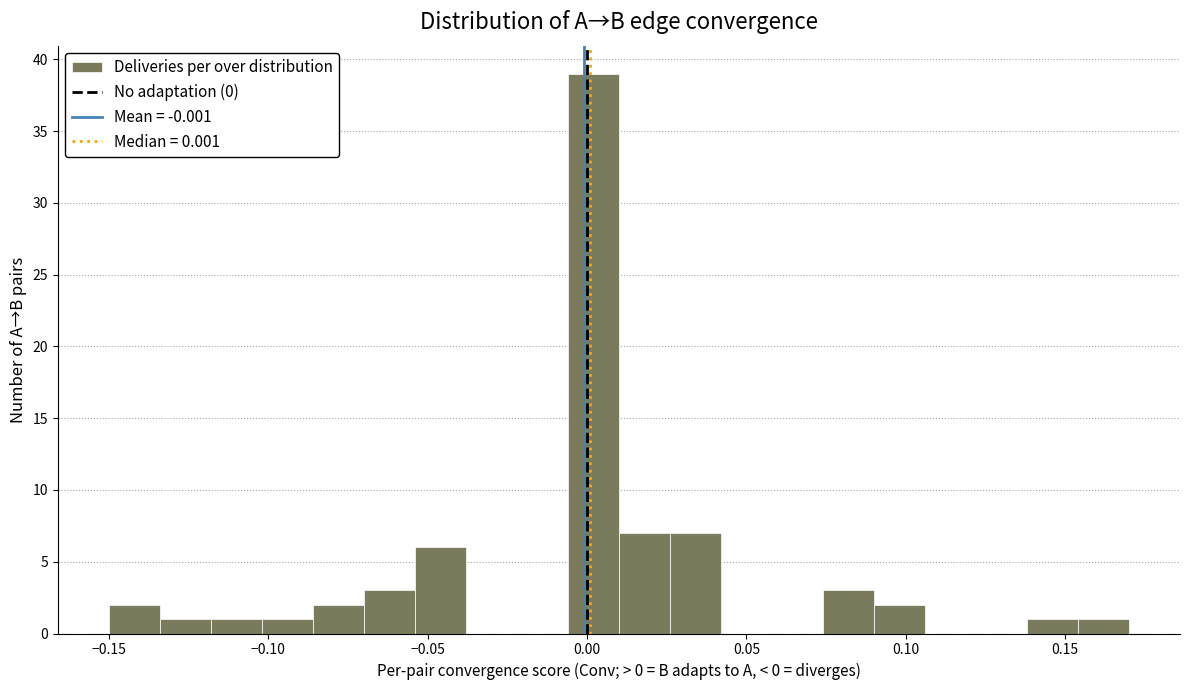

Around what value on the x-axis is the tallest bar? Give the approximate position of its centre, as read against the axis.

0.000